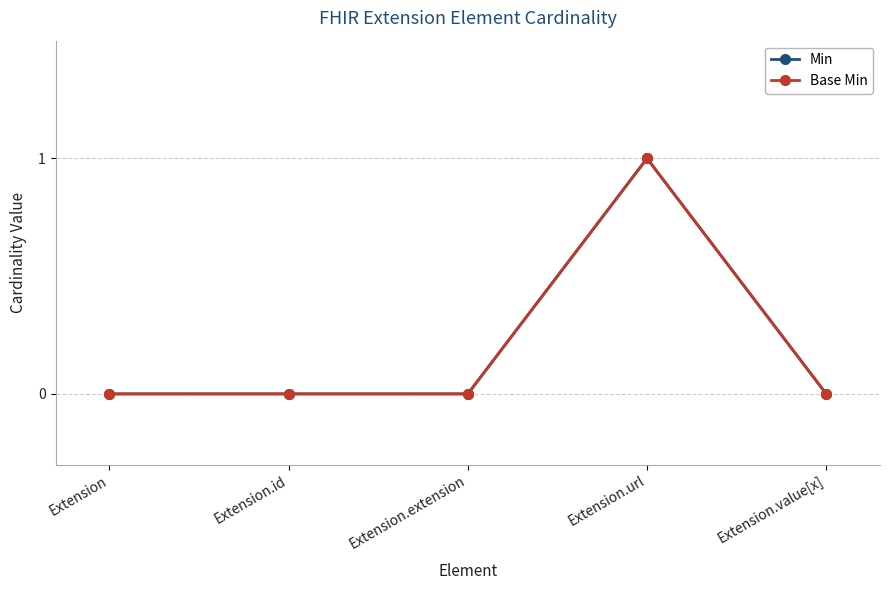

Is it true that Min equals 0 at Extension?

True